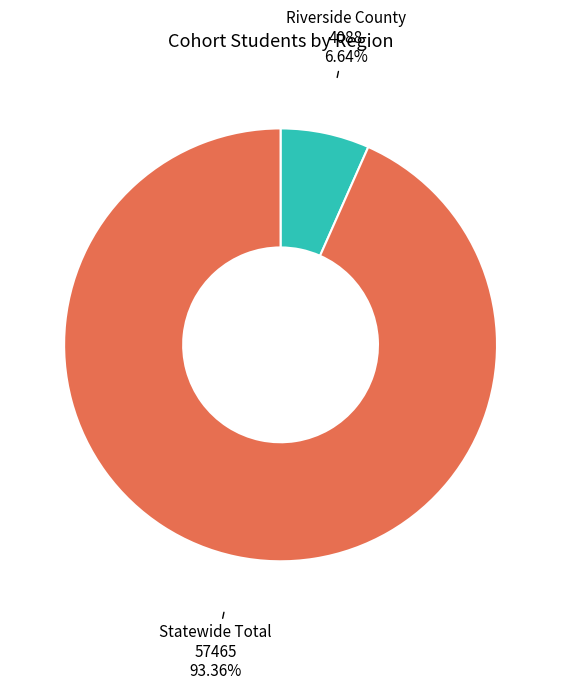

What portion of the pie excludes Statewide Total?

6.6%